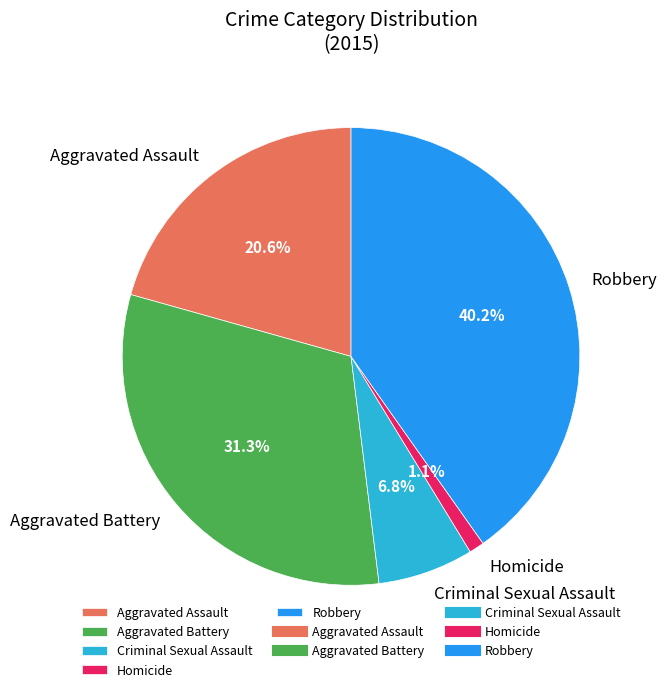

To the nearest percent, what percentage of the pie is Aggravated Battery?

31%